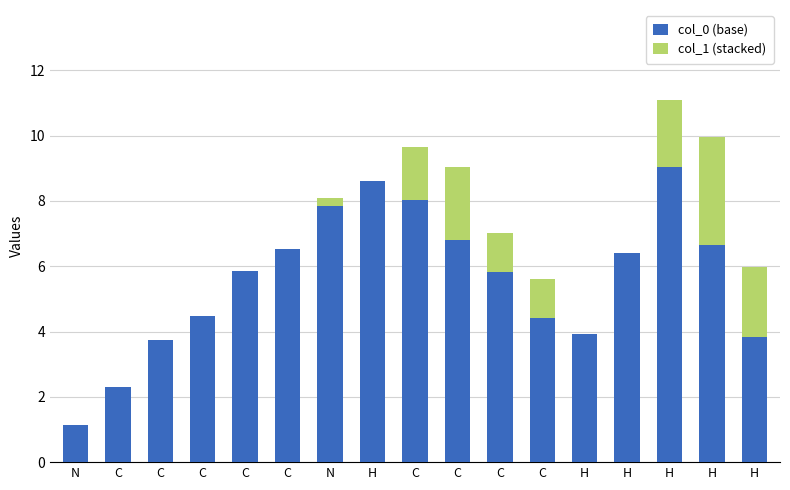

Rank the categories by col_0 (base) value from highest to lowest.

H, H, C, N, C, H, C, H, C, C, C, C, H, H, C, C, N